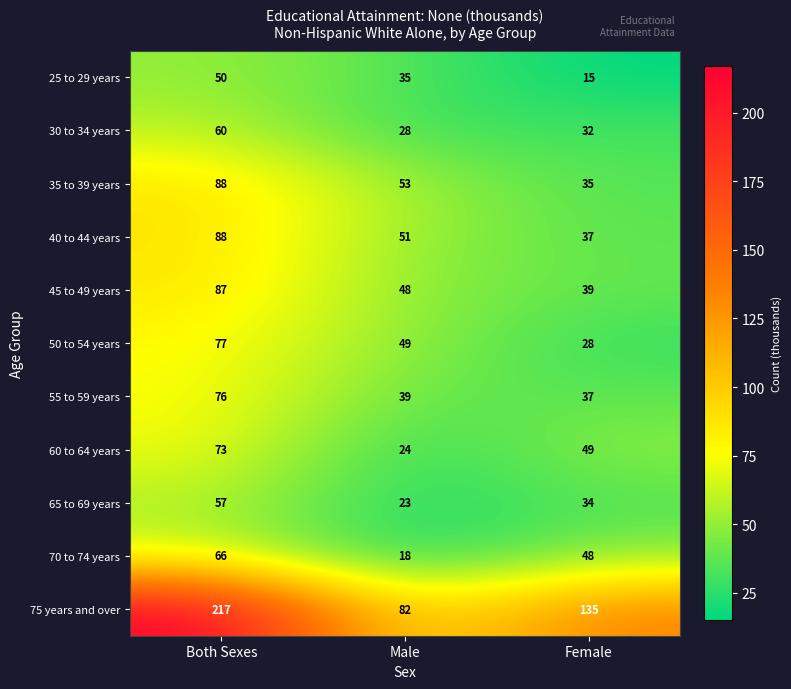

What is the spread (max minus min) of values at Female?

120